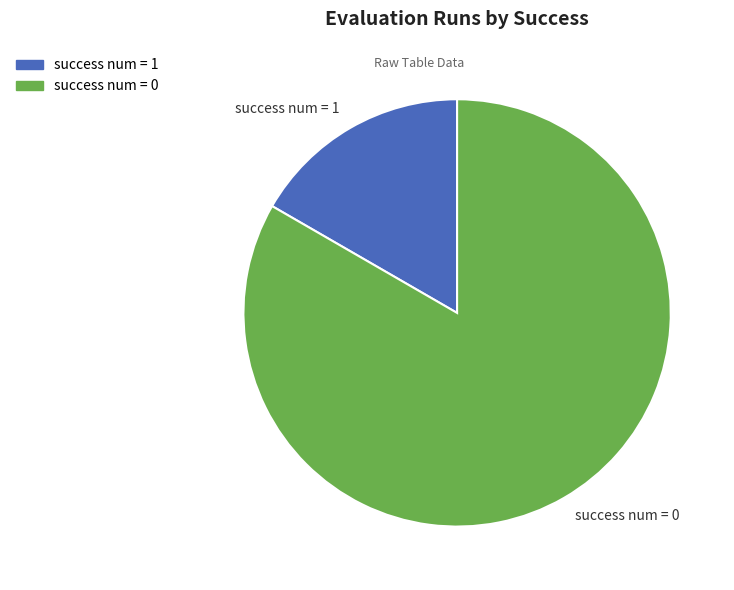

Which has a higher value, success num = 1 or success num = 0?

success num = 0